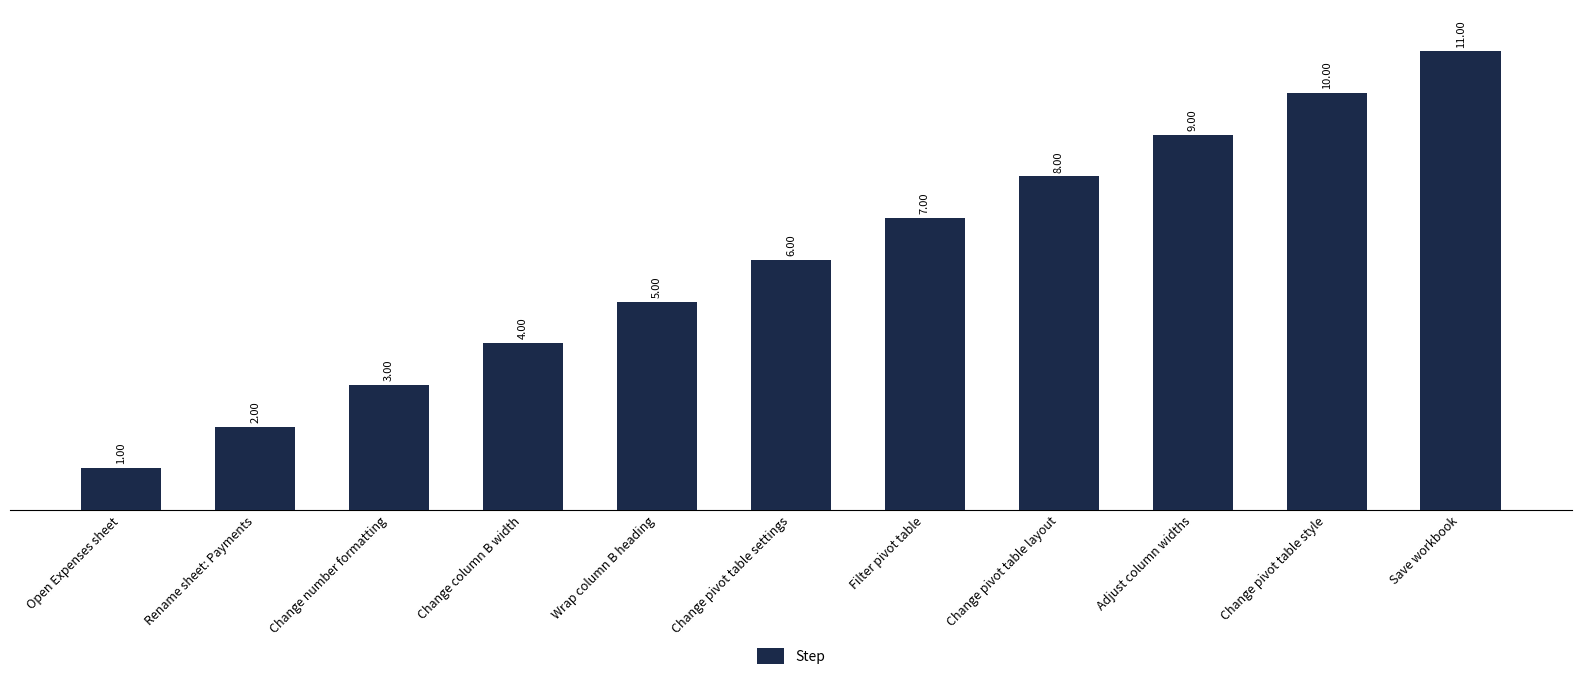

What is the average value?

6